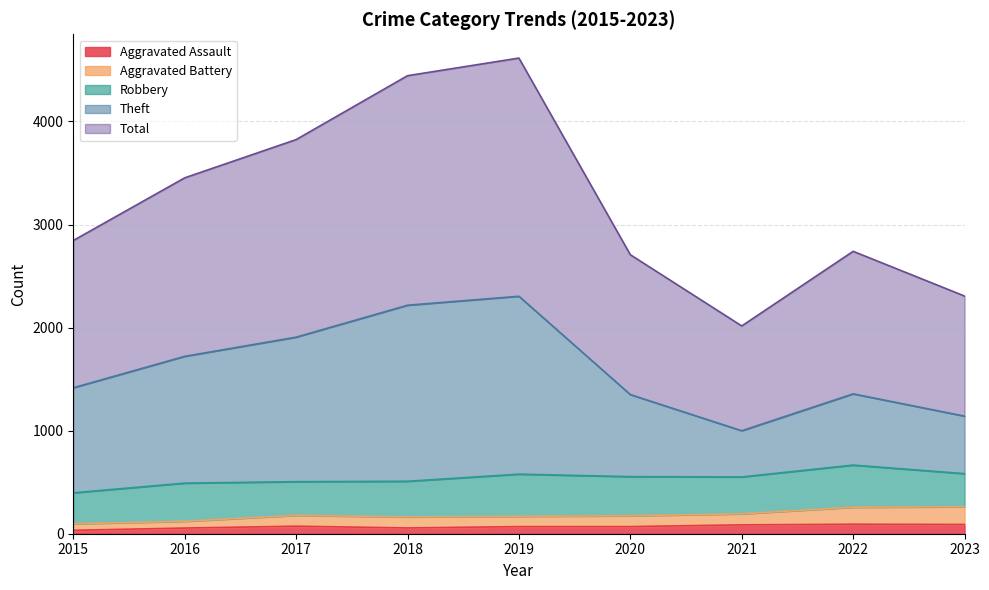

True or false: Aggravated Assault has a value of 56 at 2018.

True